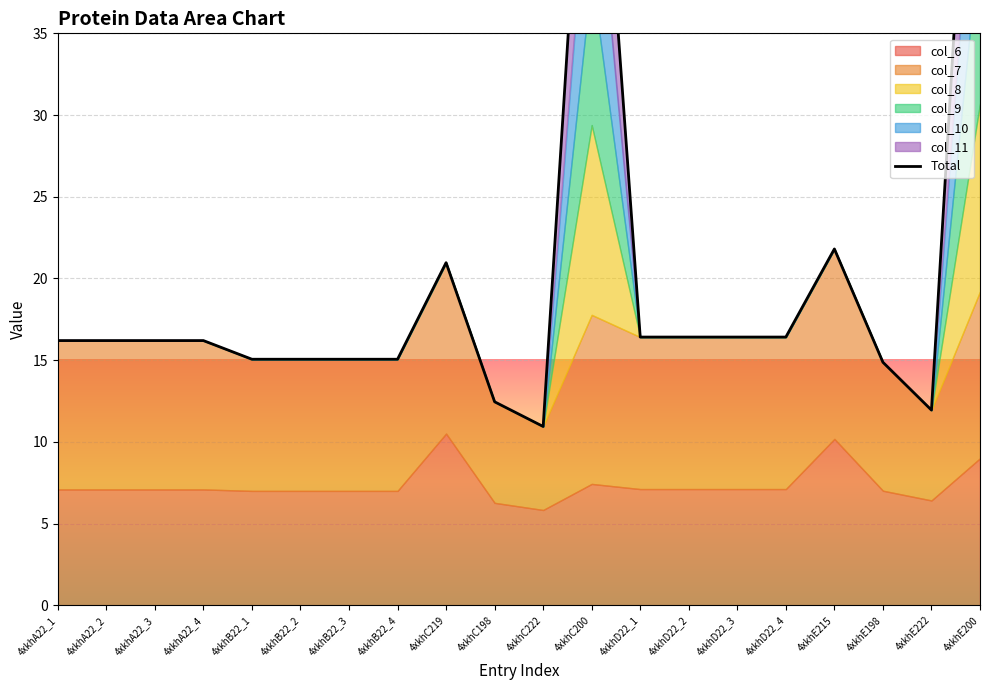

What is the maximum value shown in the chart?

61.6